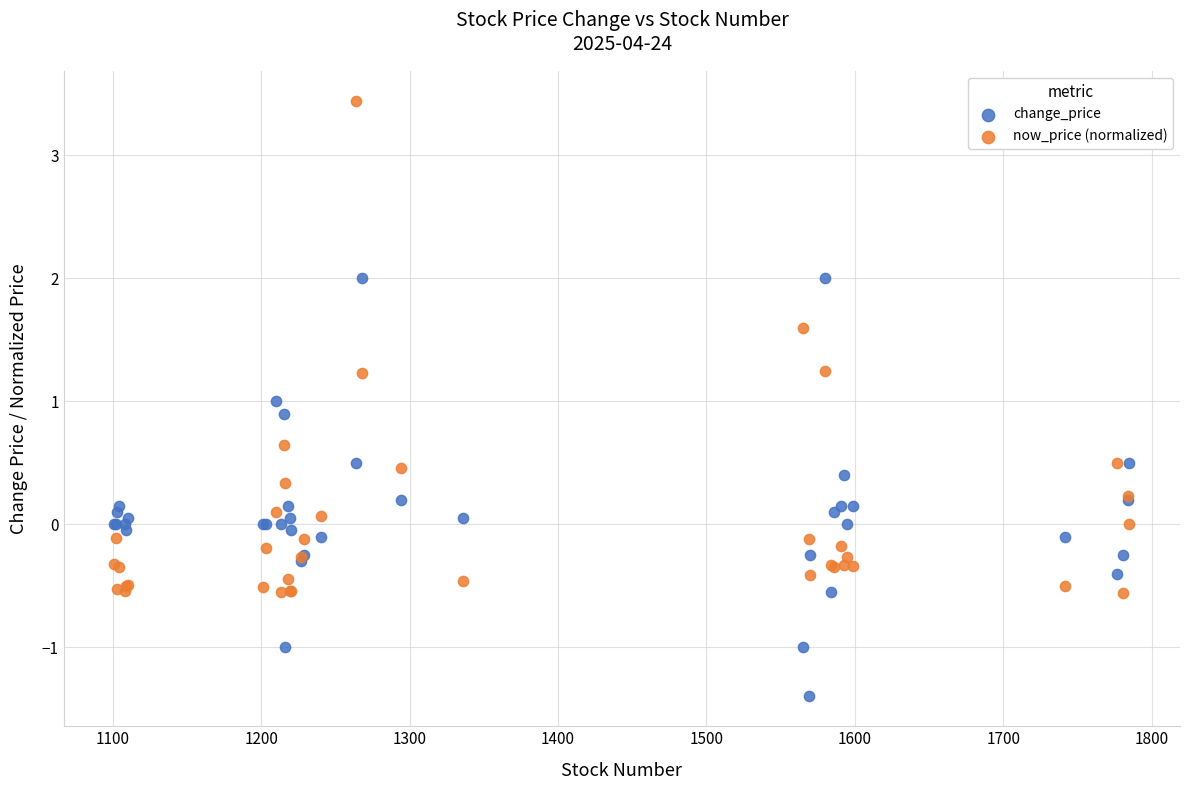

Which series contains the lowest Y value?

change_price